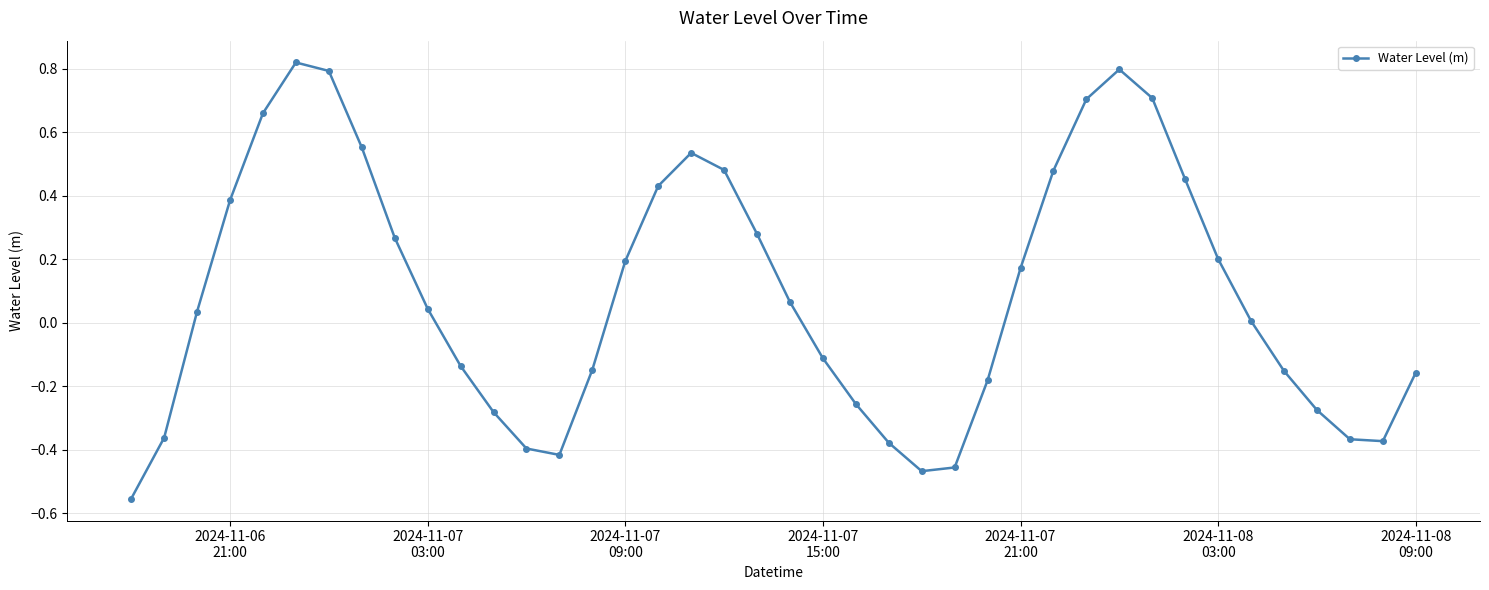

True or false: there are more than 1 points higher than both neighbors.

True